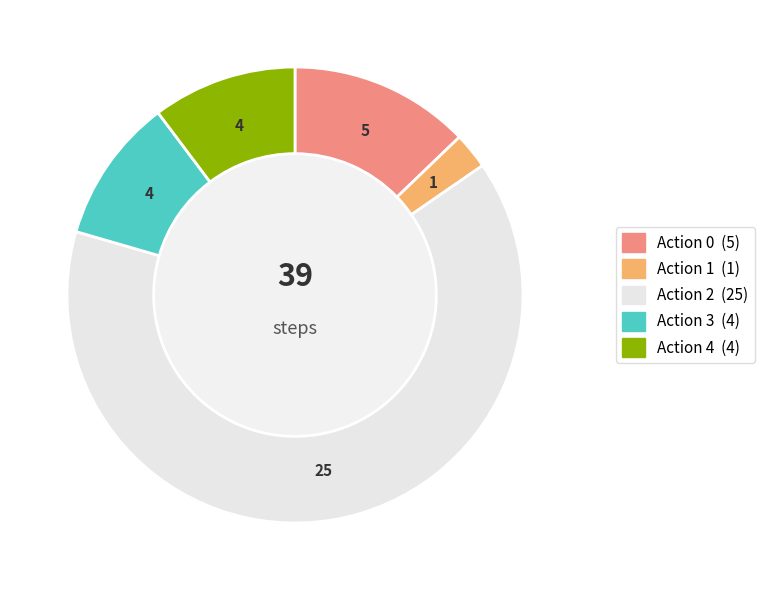

Is it true that 4 is 1% of the pie?

False